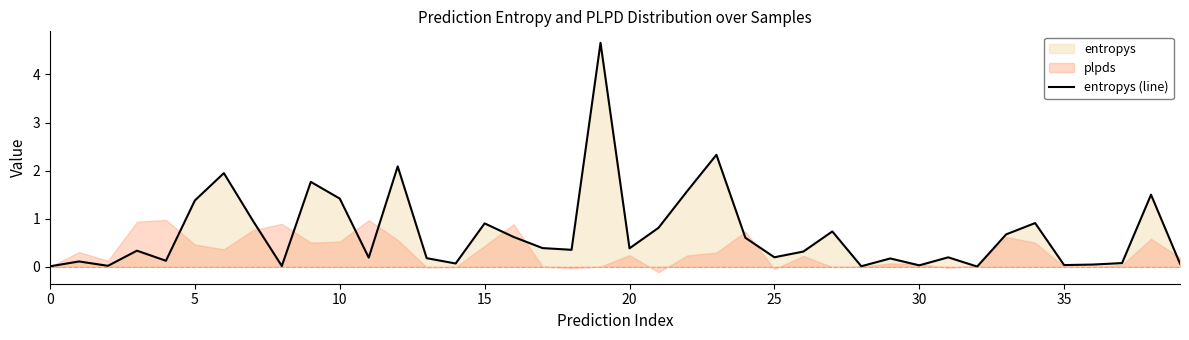

Read the value at 14.

0.1